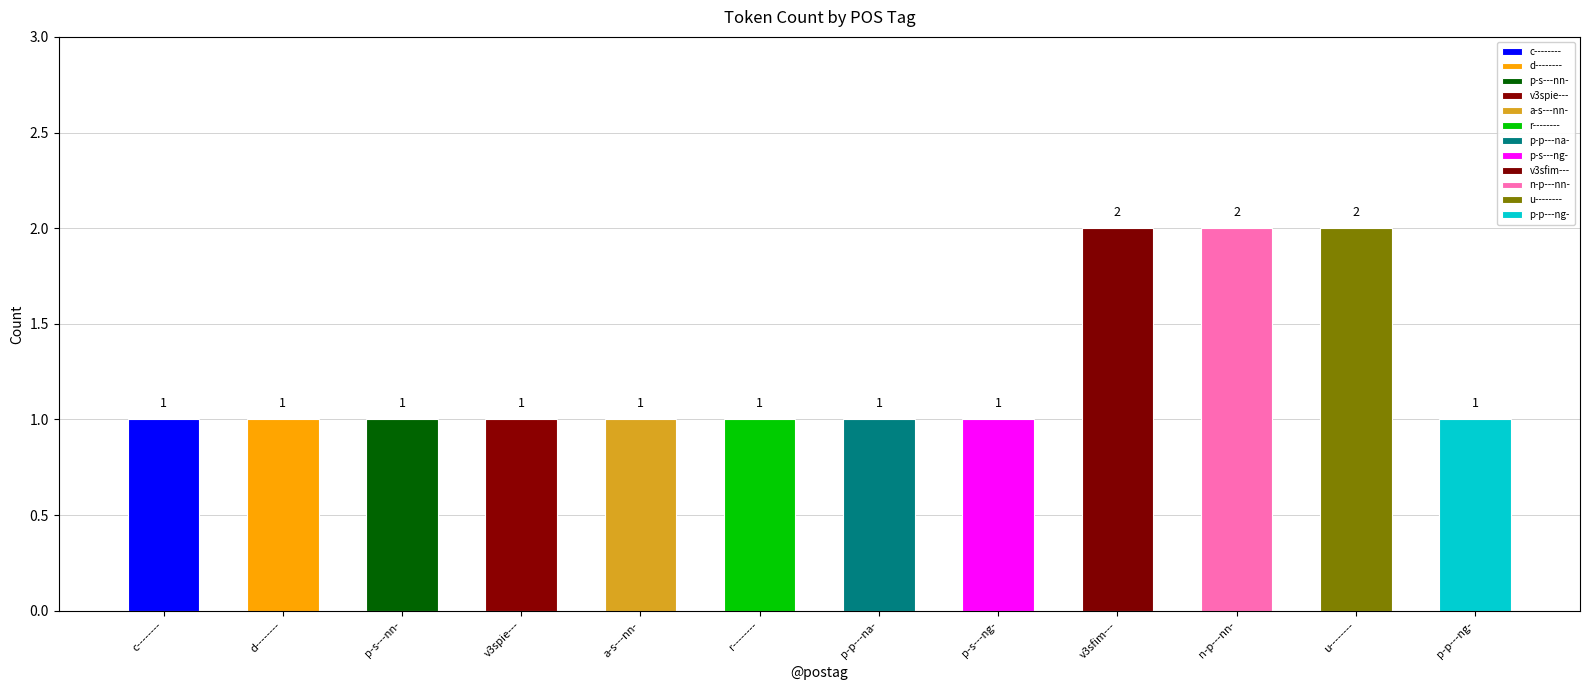

Count the number of categories in the chart.

12